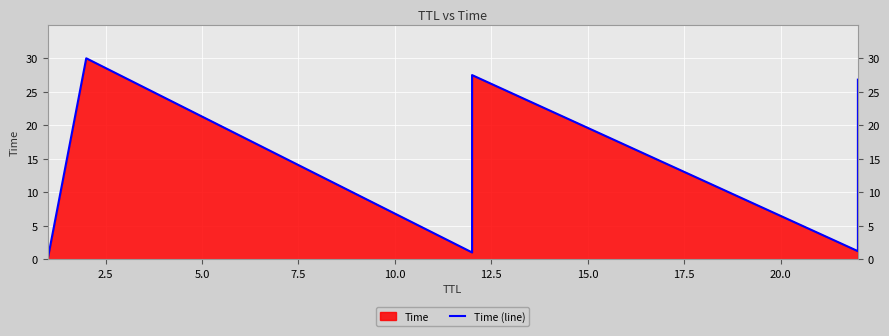

Reading left to right, what are all the values shown in this chart?

0.0	30.0	1.0	1.7	27.5	1.2	26.8